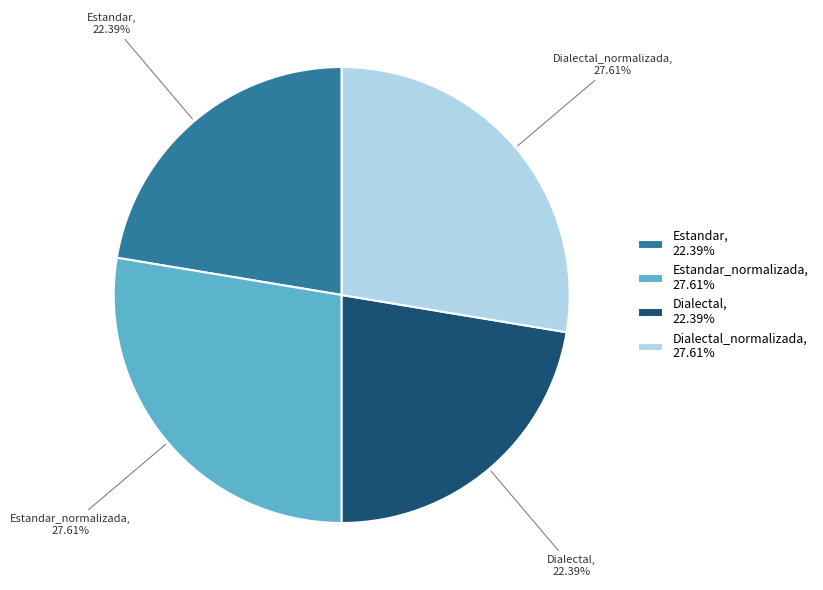

How many segments does this pie chart have?

4